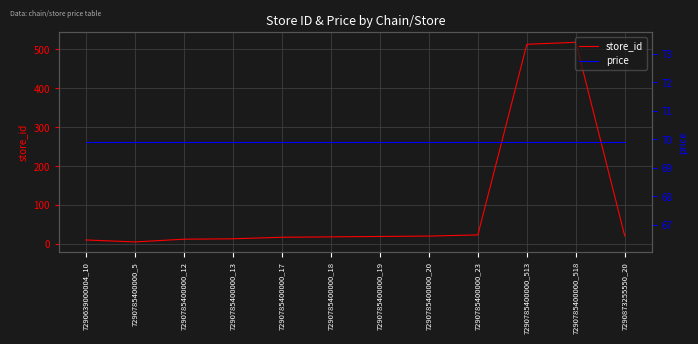

What is the minimum value for price?

69.9